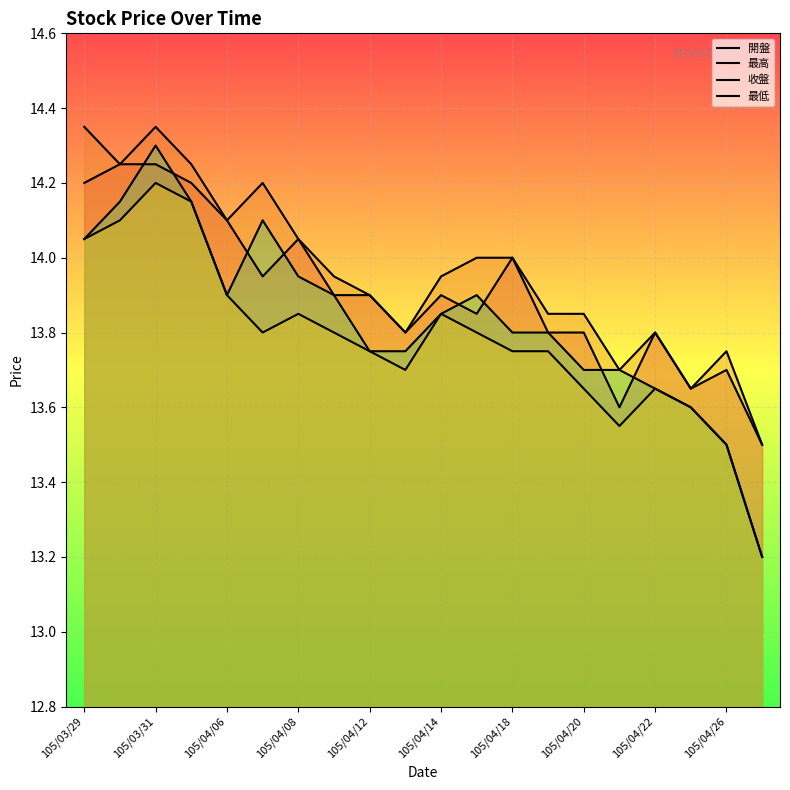

How many lines are shown in the chart?

4